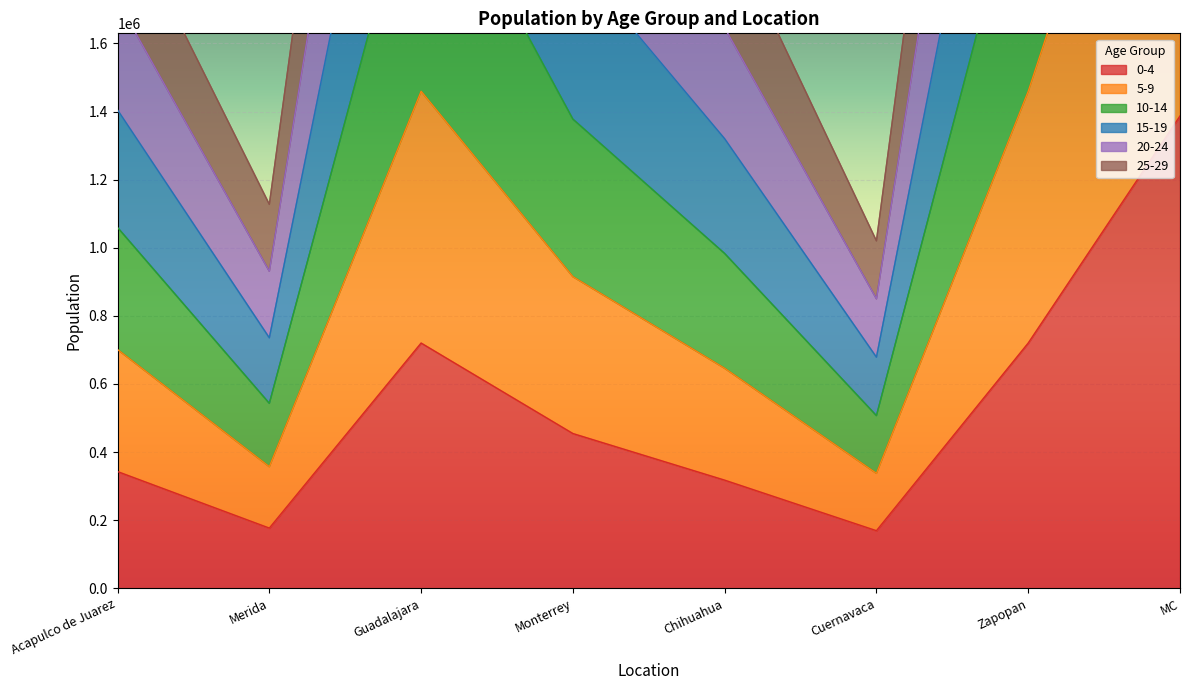

Is the value of 20-24 at Zapopan greater than the value of 0-4 at Zapopan?

Yes